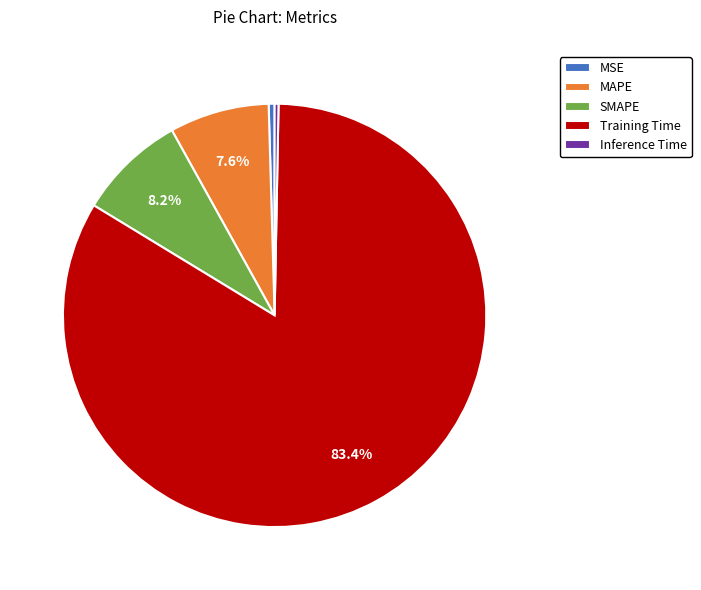

Is the sum of MAPE and Training Time greater than half?

Yes